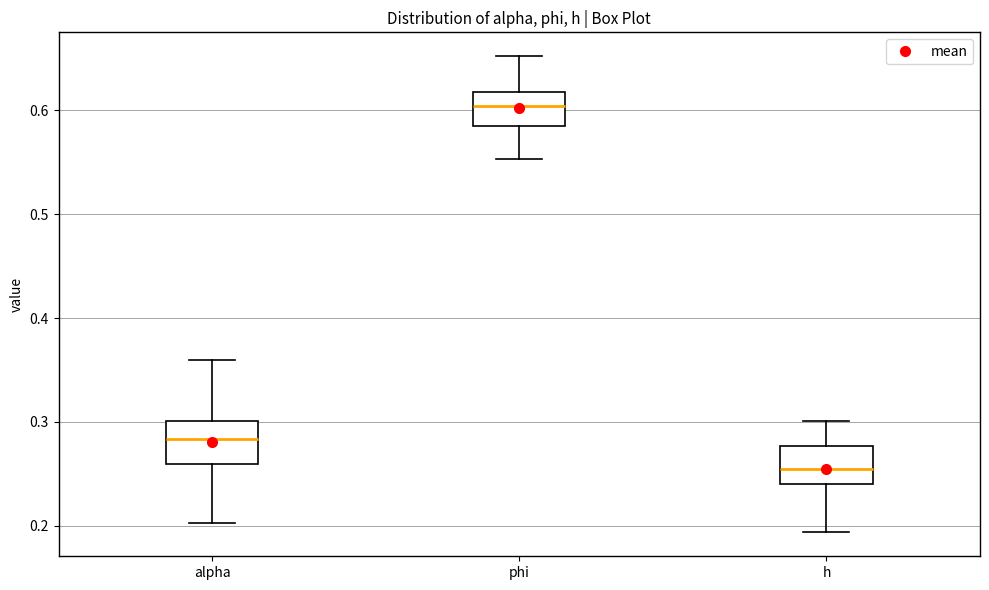

Where is the upper edge of the box for phi on the y-axis? The values are not printed on the chart, so give them approximately, as read against the axis.

0.62